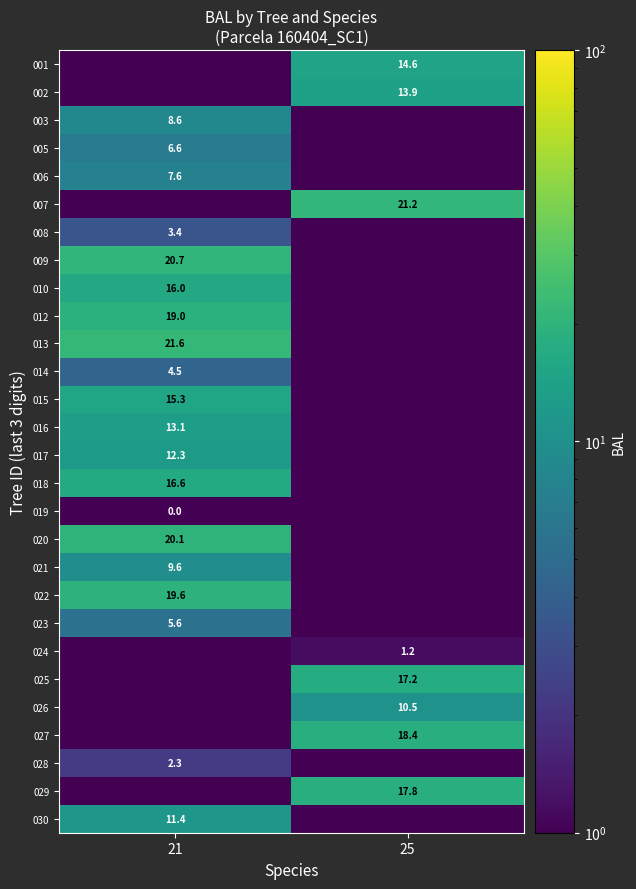

Is the value of 008 at 21 greater than the value of 022 at 21?

No